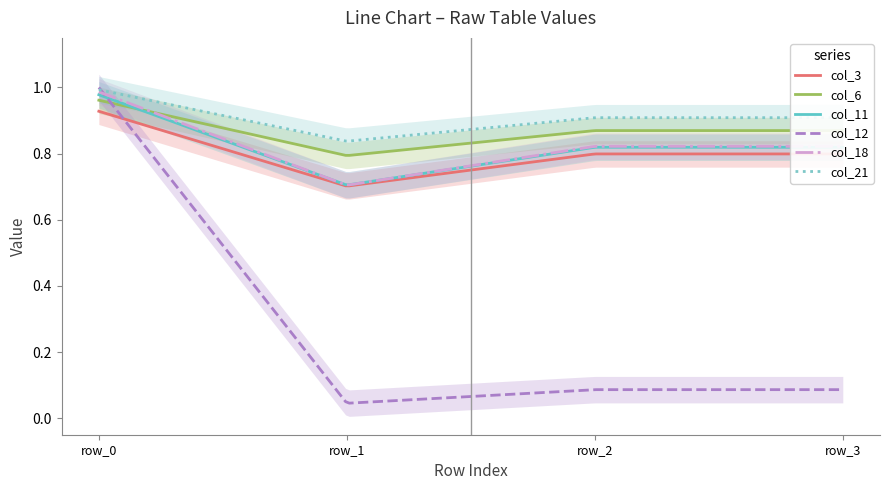

List the labels in order of col_6 value, smallest first.

row_1, row_2, row_3, row_0